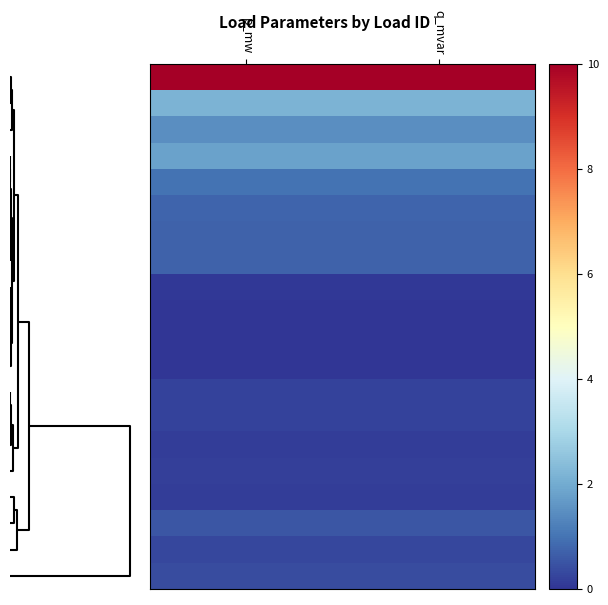

What is the maximum value shown in the chart?

10.0